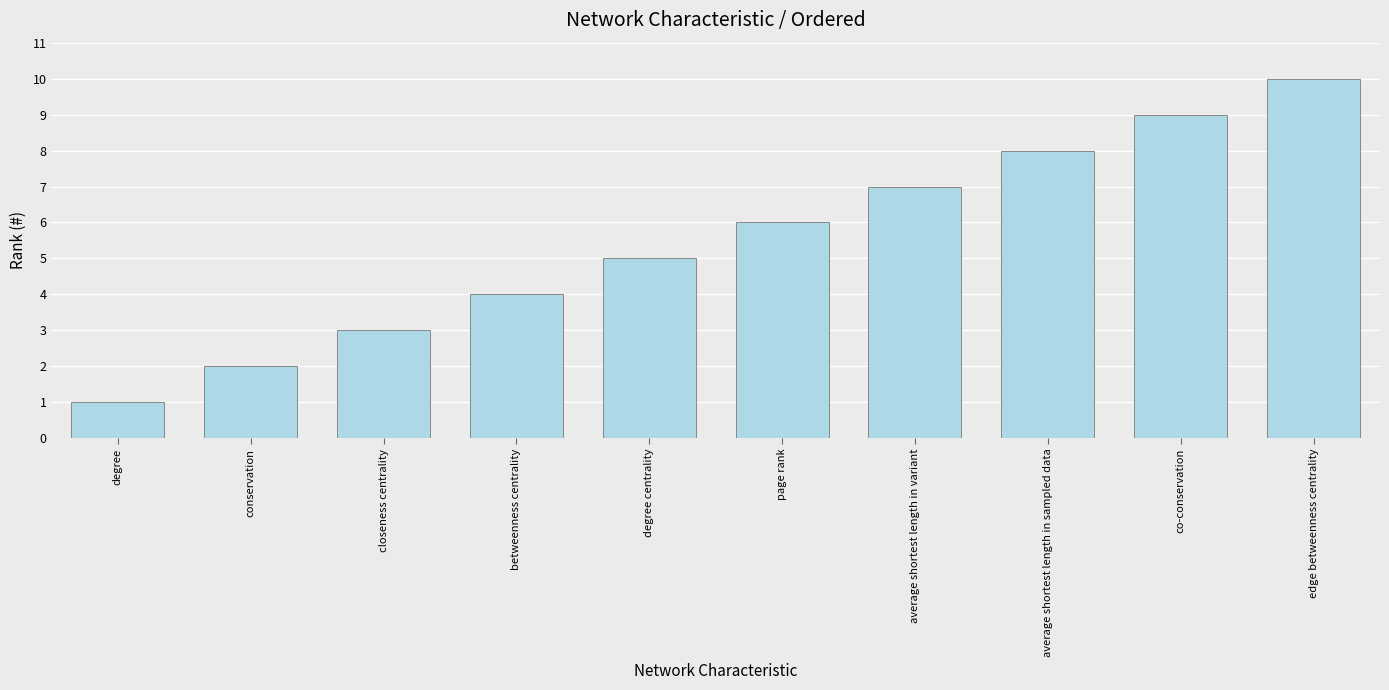

What is the minimum value shown in the chart?

1